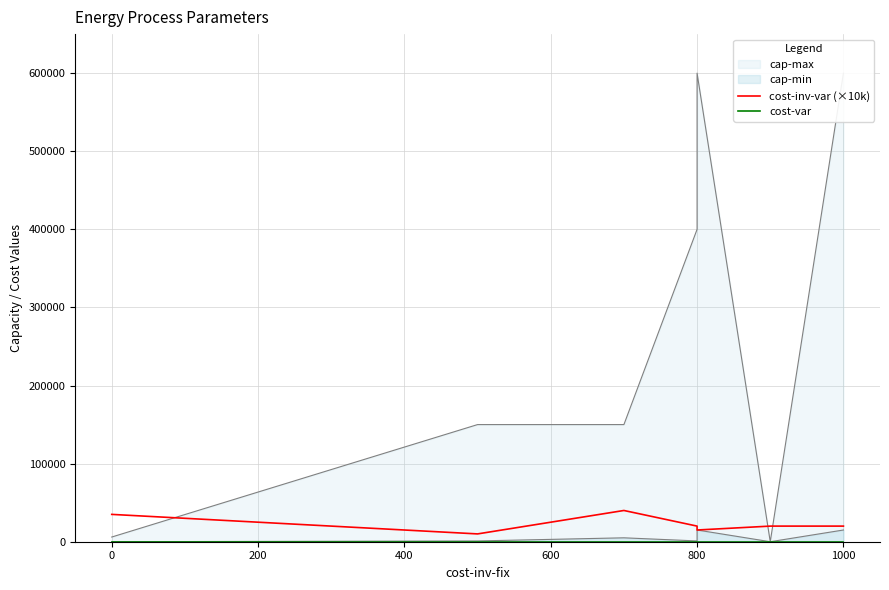

True or false: cost-inv-var (×10k) and cost-var cross at least once.

False